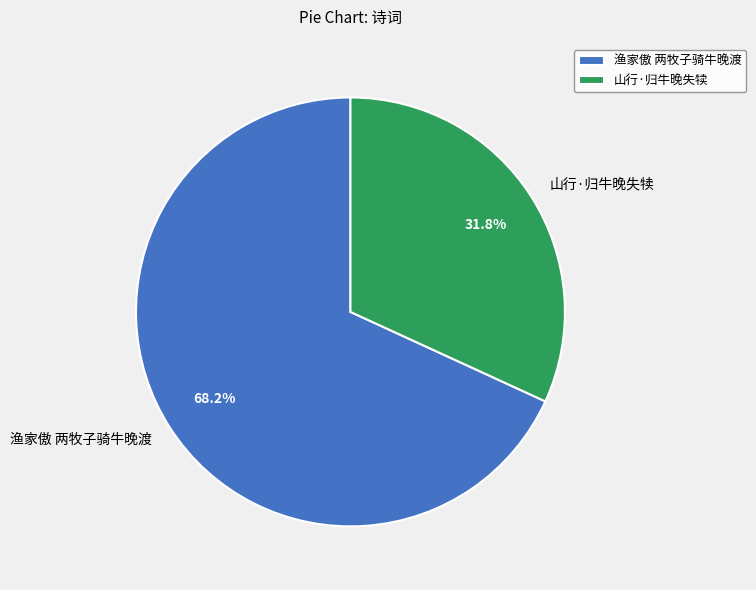

What is the ratio of the value at 渔家傲 两牧子骑牛晚渡 to the value at 山行·归牛晚失犊?

2.1